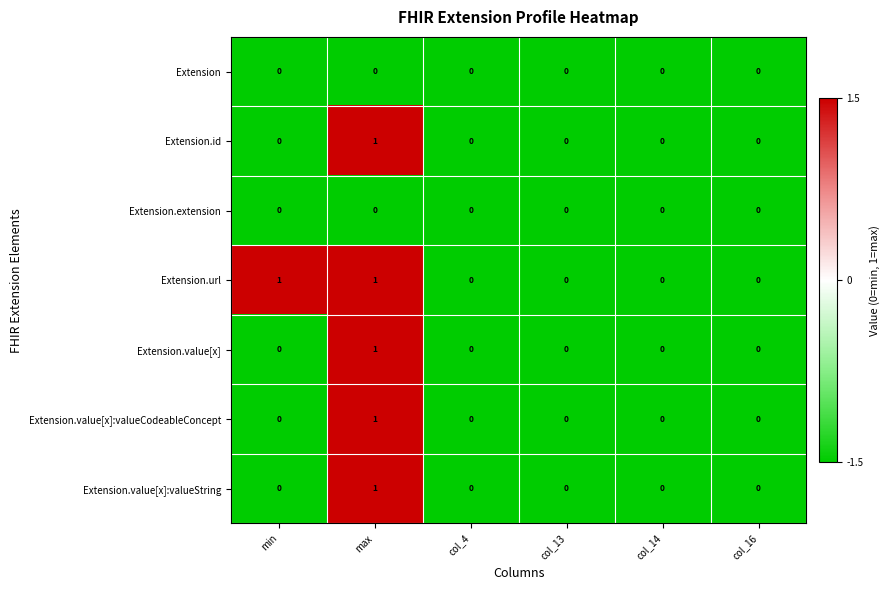

Between min and col_14, which series saw the biggest shift?

Extension.url